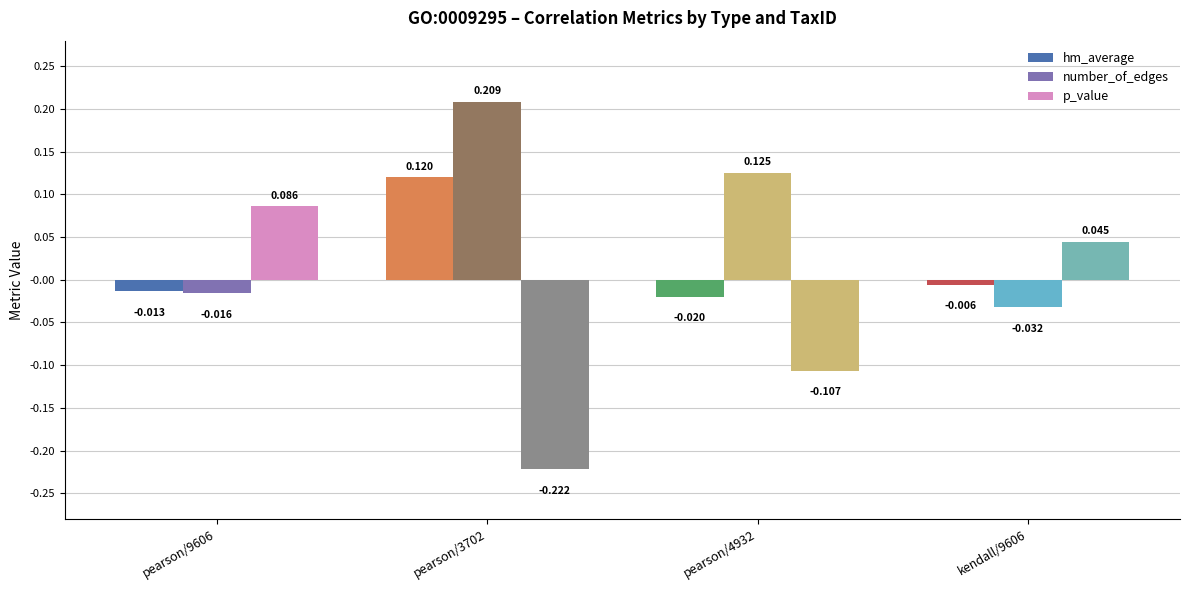

The value of number_of_edges at pearson/4932 is 0.1. True or false?

True